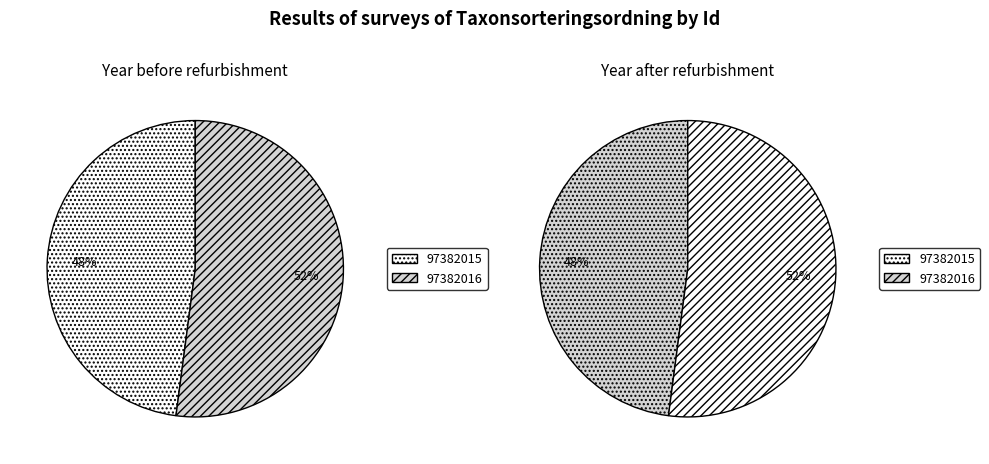

To the nearest percent, what is the difference between the 97382016 and 97382015 slice percentages?

4%